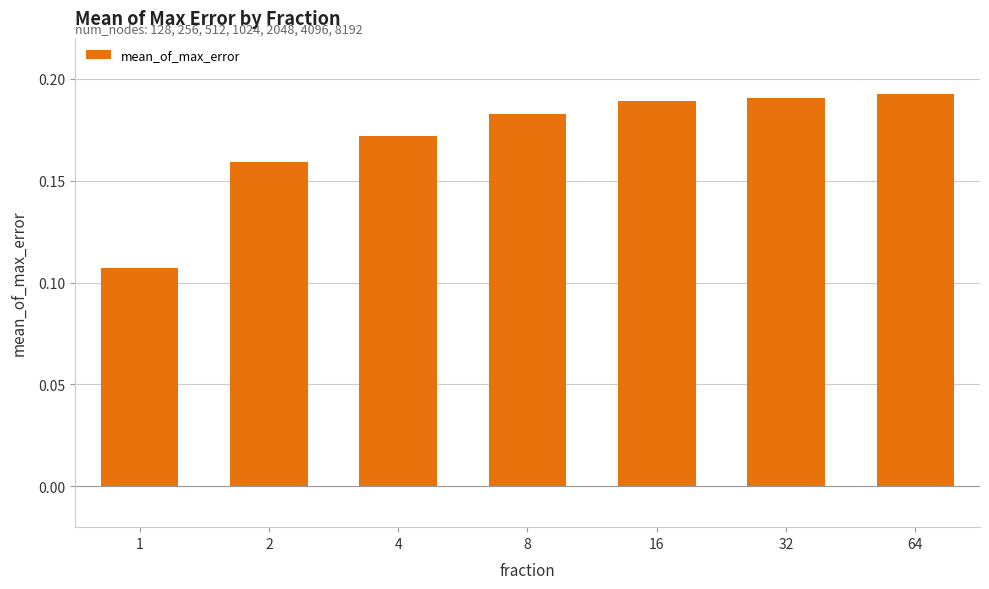

What is the sum of the values at 1 and 64?

0.3